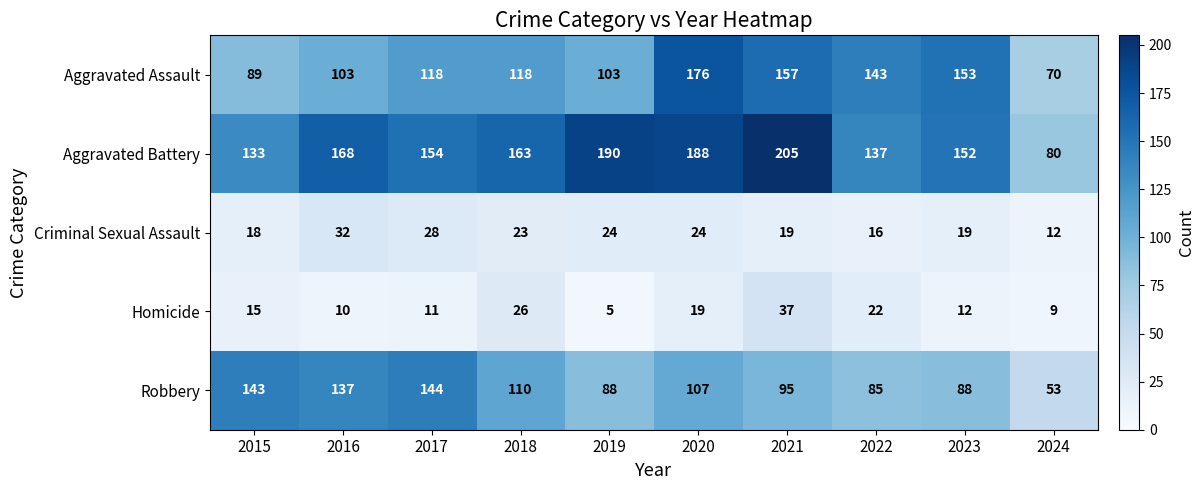

Which series changed the most between 2016 and 2017?

Aggravated Assault